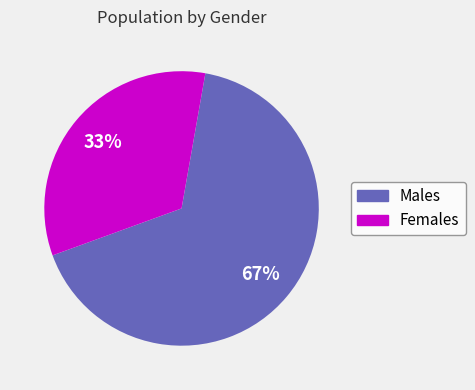

Is there a majority slice in this chart?

Yes